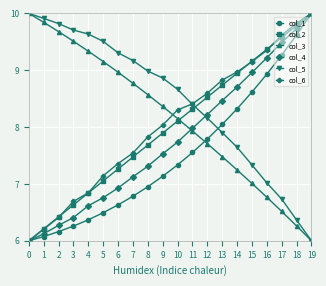

What is the difference between the maximum and minimum values in the col_5 series?

4.0